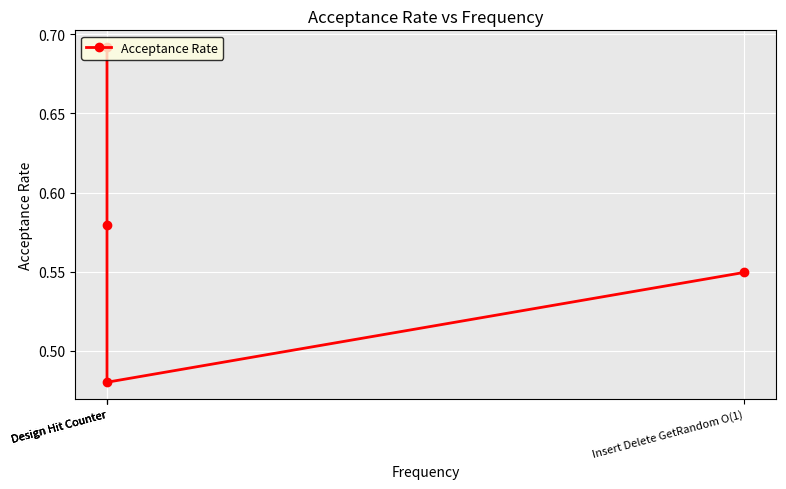

What is the value of the 4th point from the left?

0.5